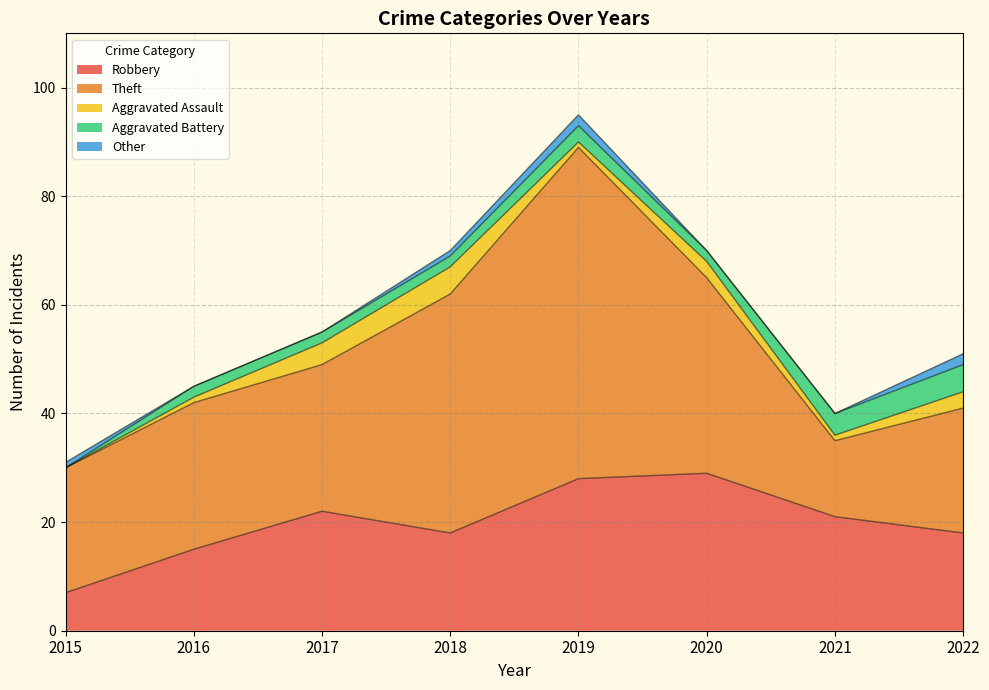

Reading left to right, list all the values displayed in this chart.

Robbery: 7	15	22	18	28	29	21	18
Theft: 23	27	27	44	61	36	14	23
Aggravated Assault: 0	1	4	5	1	3	1	3
Aggravated Battery: 0	2	2	2	3	2	4	5
Other: 1	0	0	1	2	0	0	2